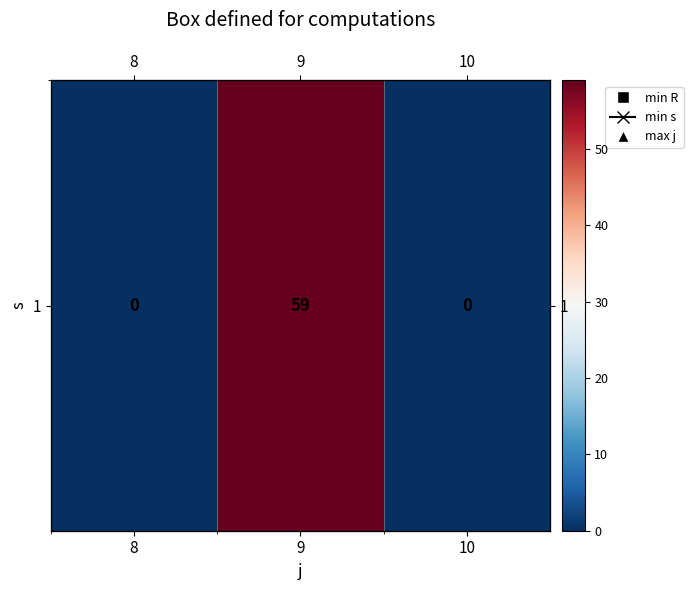

List the labels in order of value, smallest first.

8, 10, 9